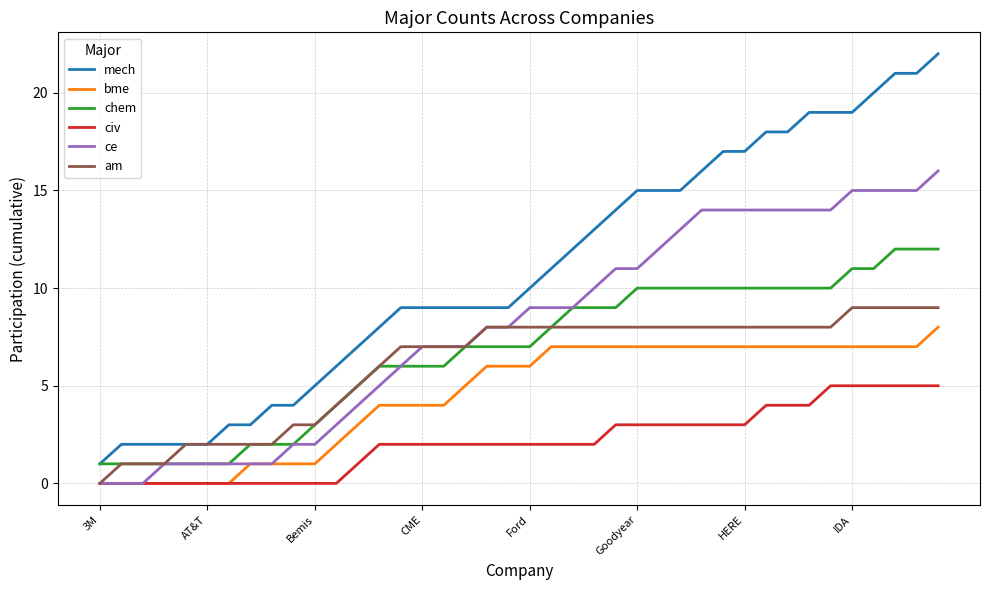

True or false: mech and ce cross at least once.

False